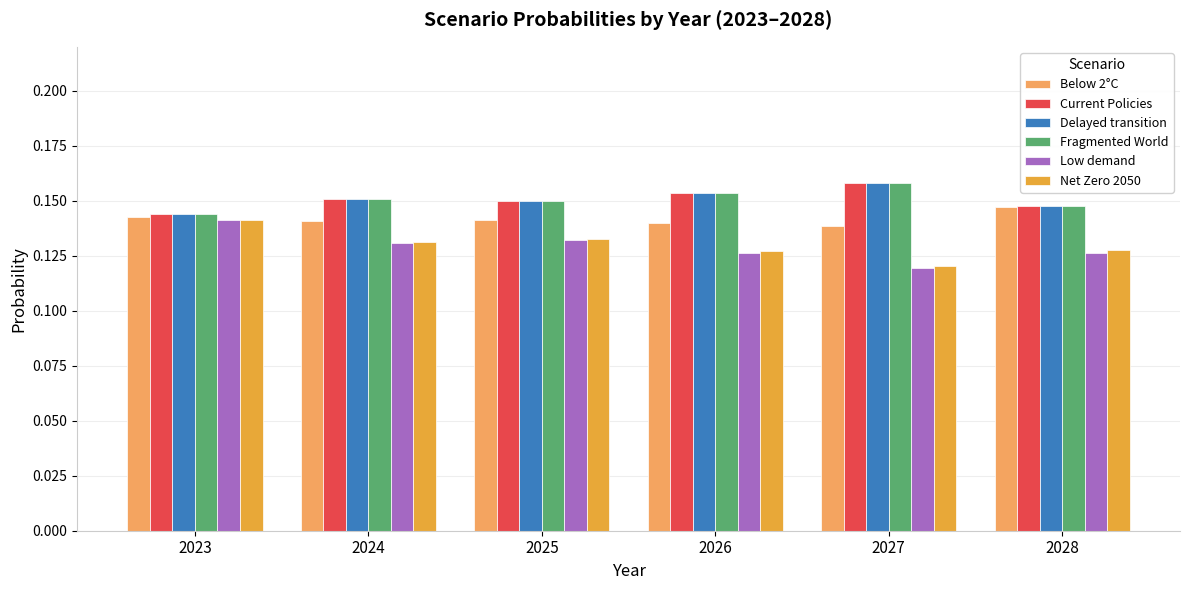

Count the Delayed transition values in the range 0 to 1.

6